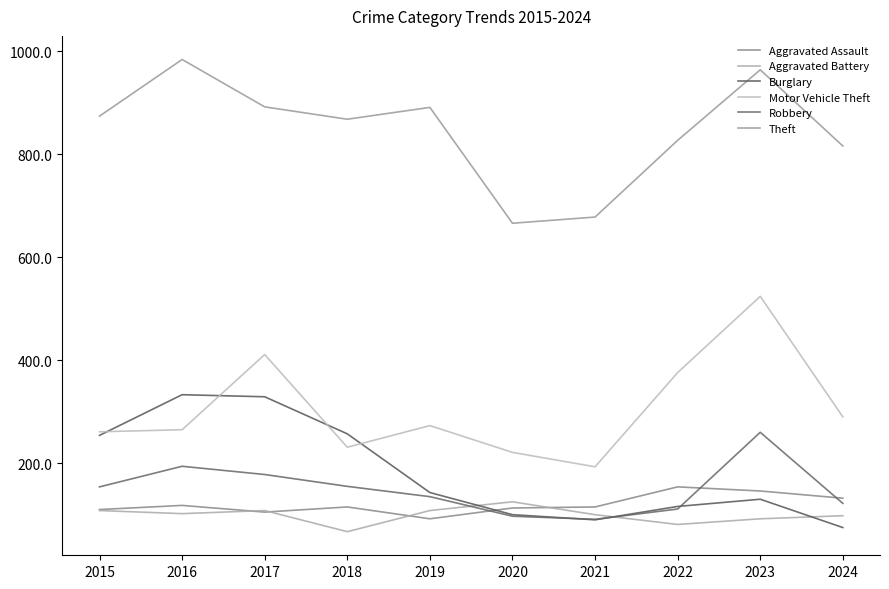

What is the value of the Robbery point at the 9th from the left?

260